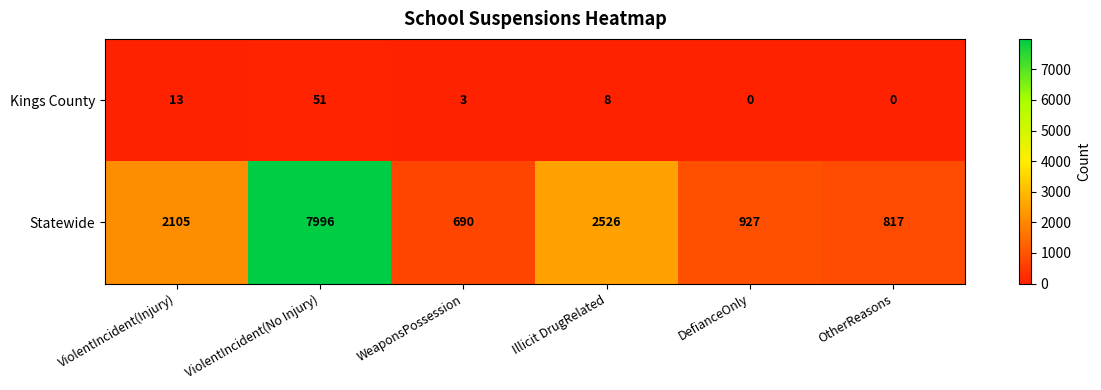

At which category is the sum across all series the highest?

ViolentIncident(No Injury)